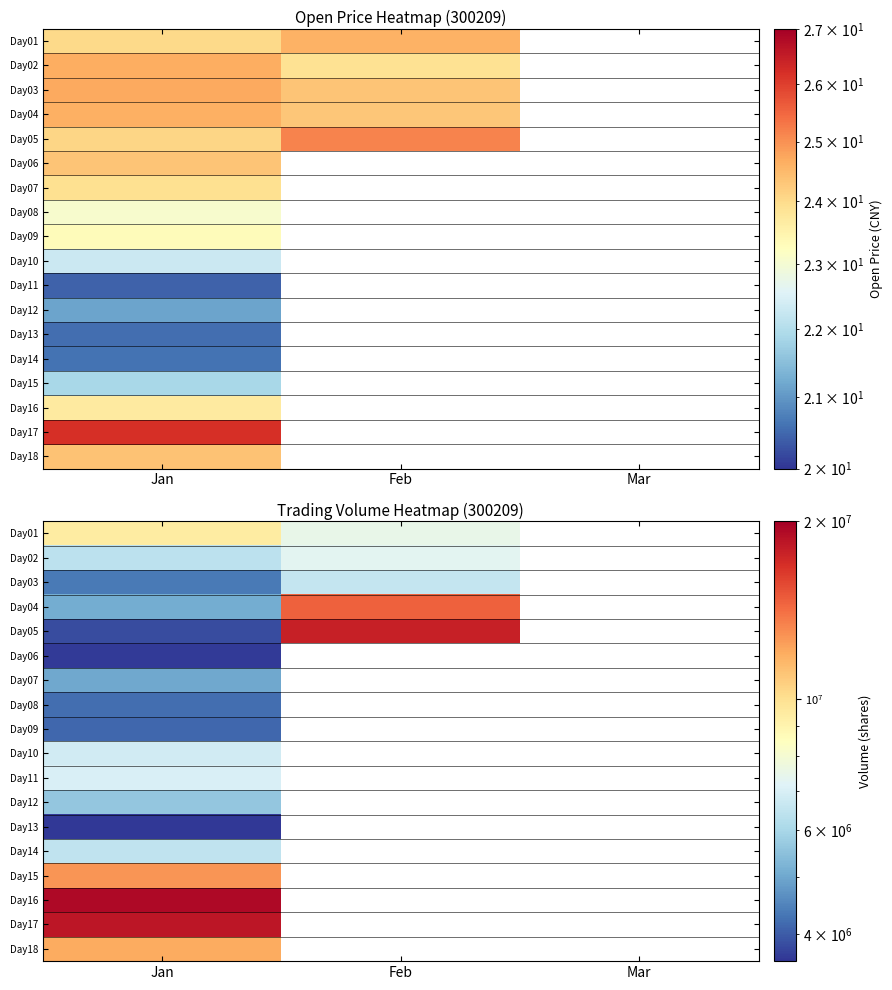

Read the Day03 value at Jan, to the nearest 10.

4357420